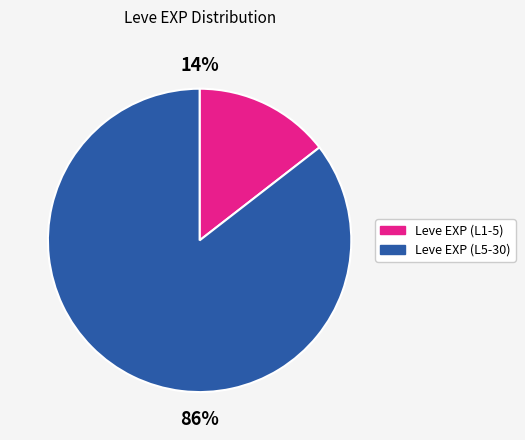

To the nearest percent, what percentage of the pie is Leve EXP (L5-30)?

86%